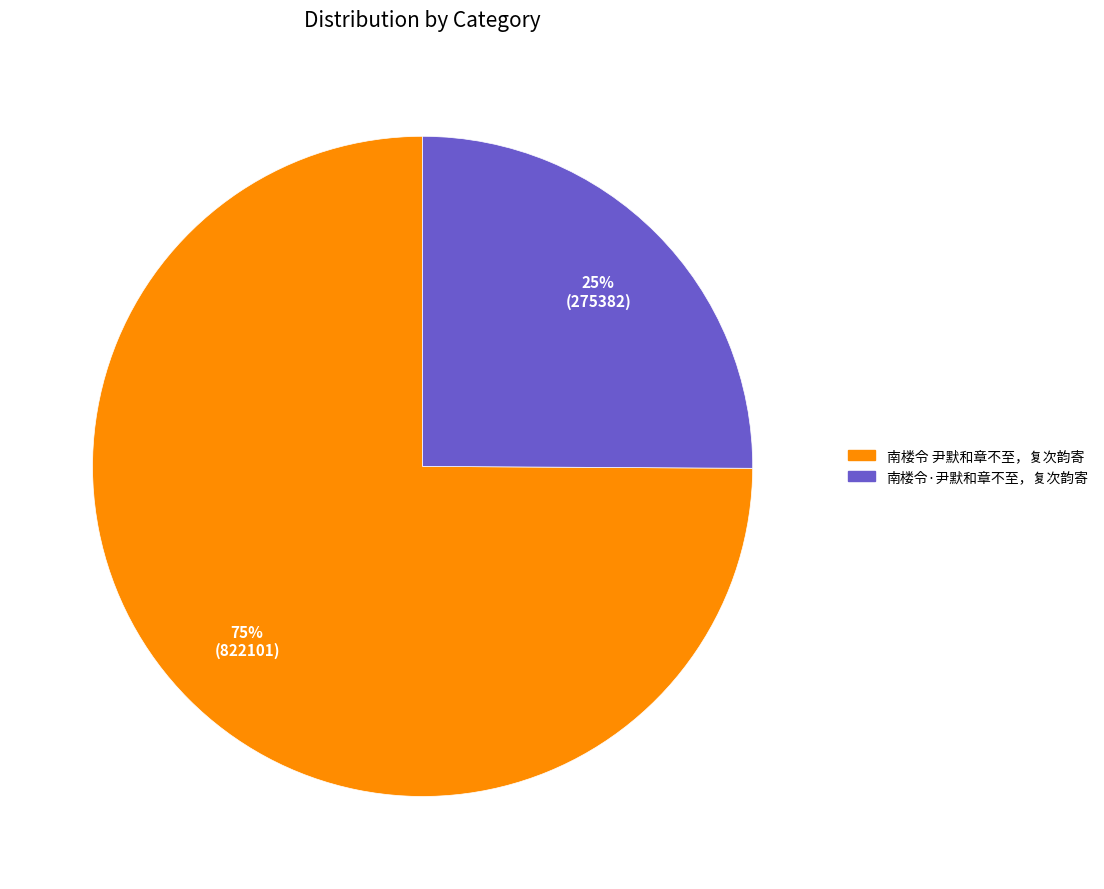

To the nearest percent, what is the average slice percentage?

50%